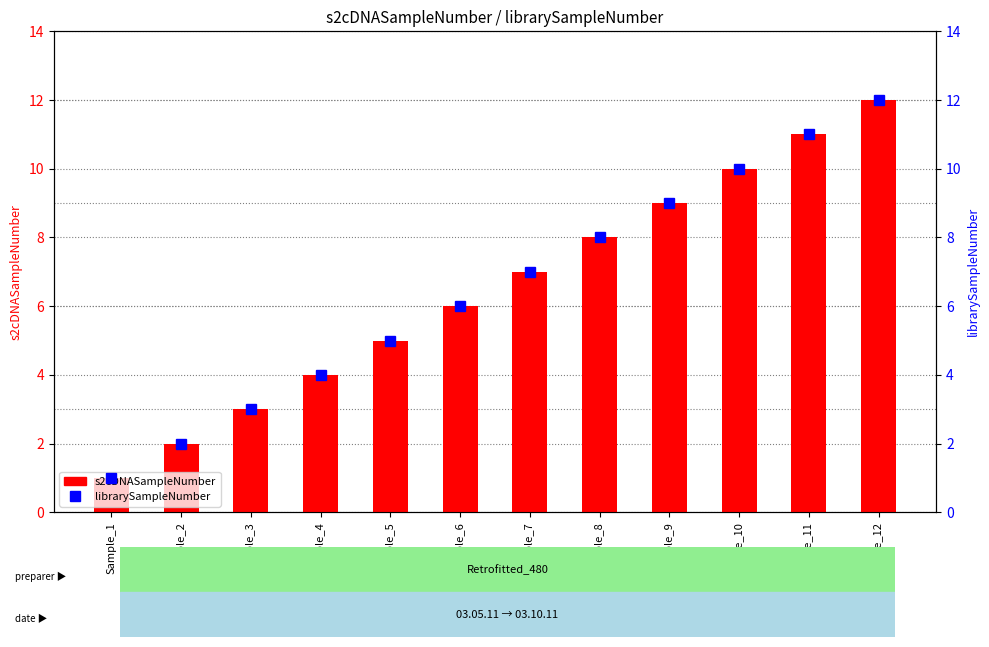

What is the maximum value for s2cDNASampleNumber?

12